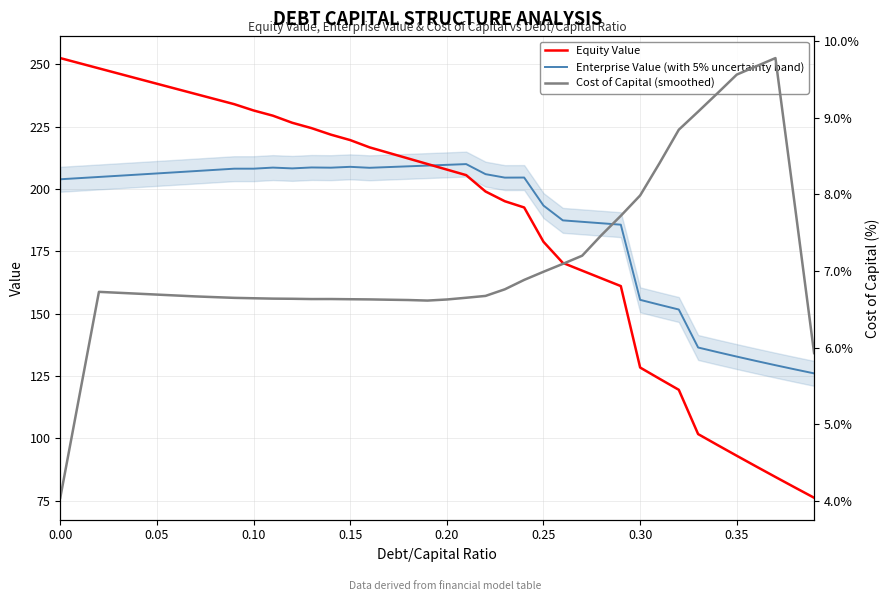

True or false: Equity Value has more than 0 interior local peaks.

False